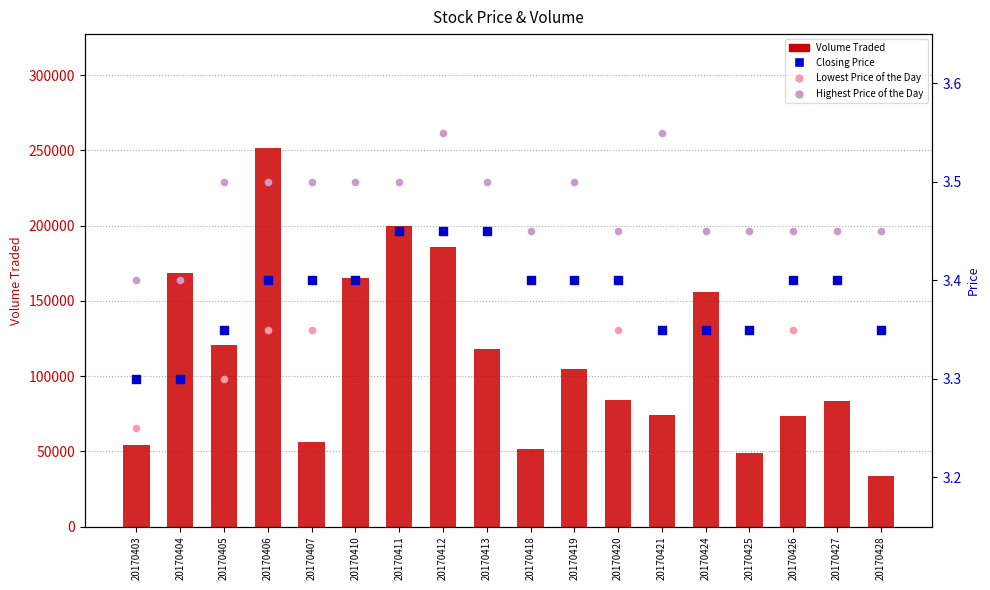

What are all the series names shown in the legend?

Volume Traded, Closing Price, Lowest Price of the Day, Highest Price of the Day